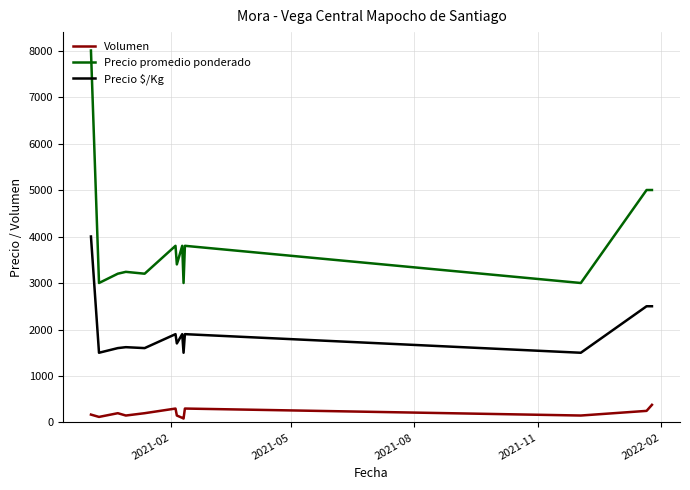

True or false: Precio $/Kg and Volumen cross at least once.

False